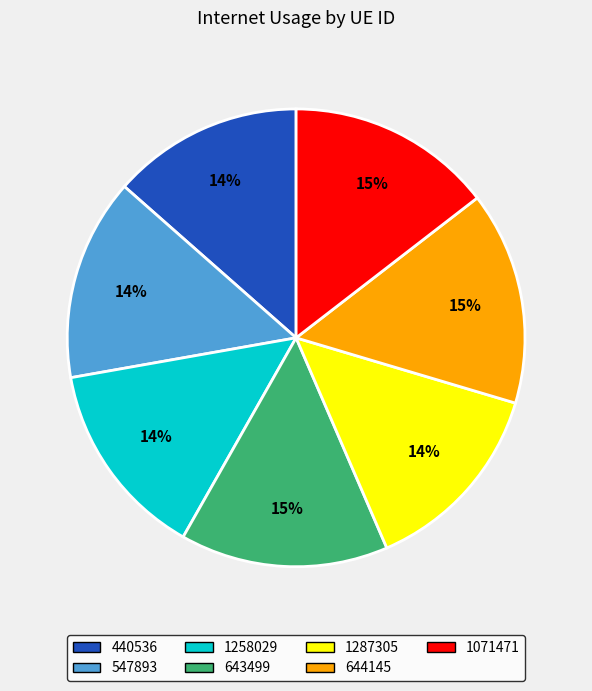

Do 643499 and 1287305 together represent more than half of the pie?

No